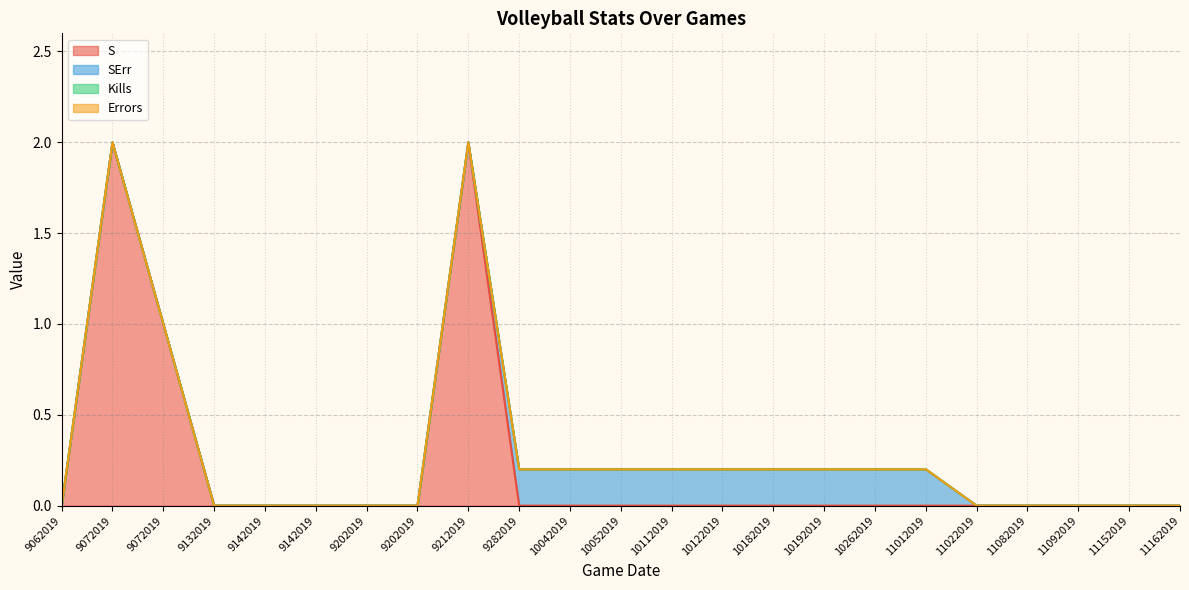

True or false: Kills has more than 0 interior local peaks.

False